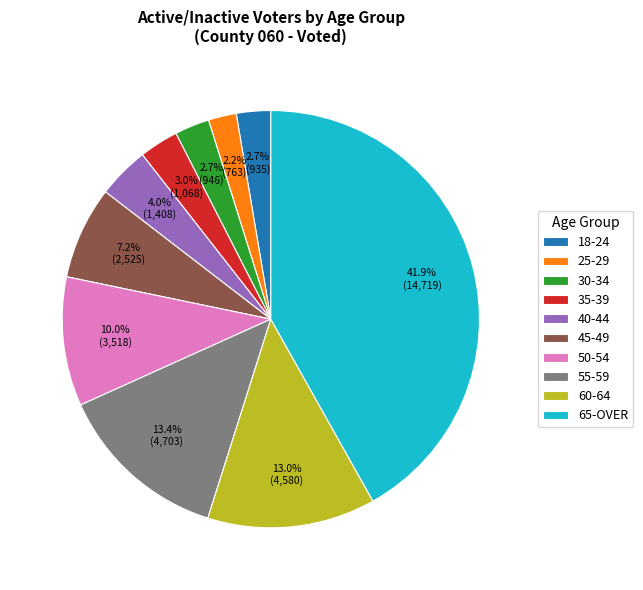

To the nearest percent, what is the average slice percentage?

10%